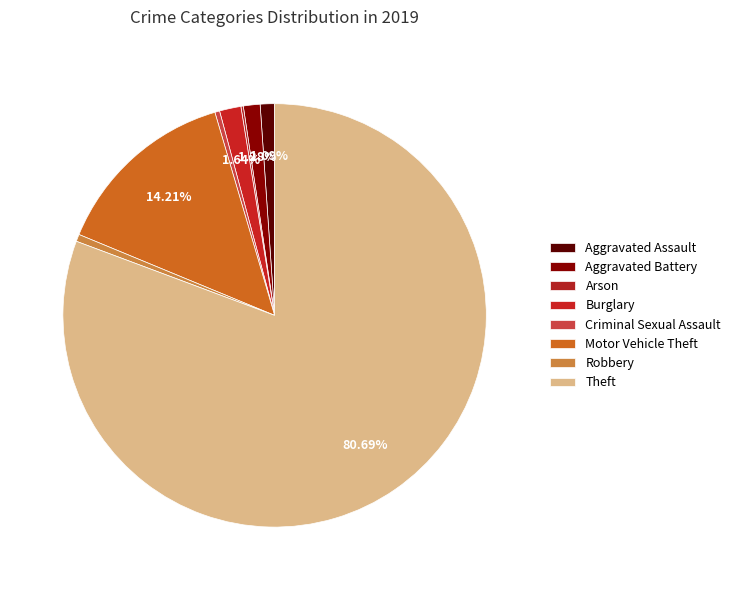

What is the change in value from Criminal Sexual Assault to Motor Vehicle Theft?

+76